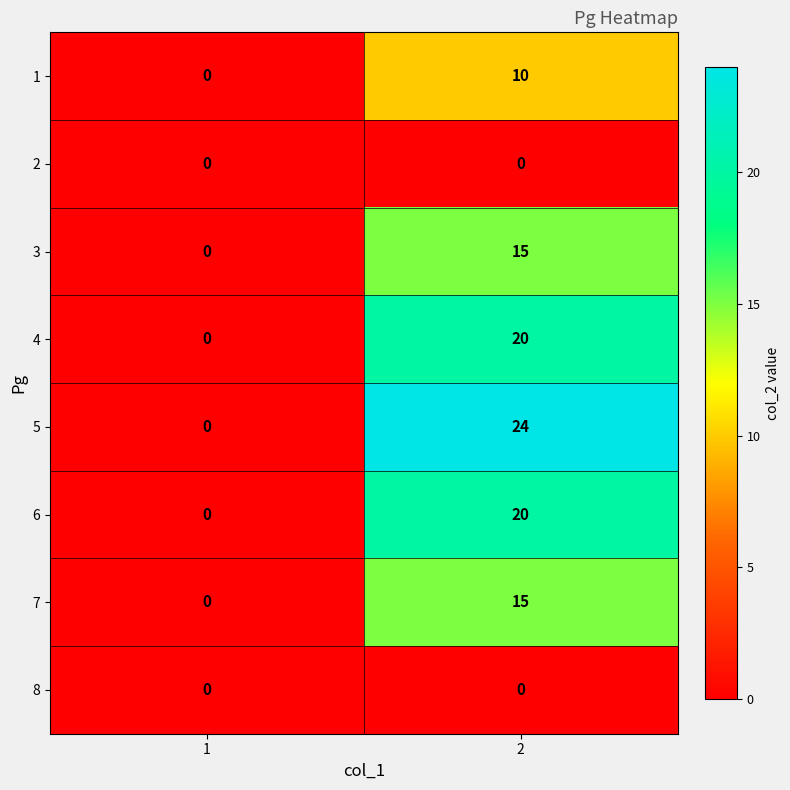

Which series has the largest total across all categories?

5